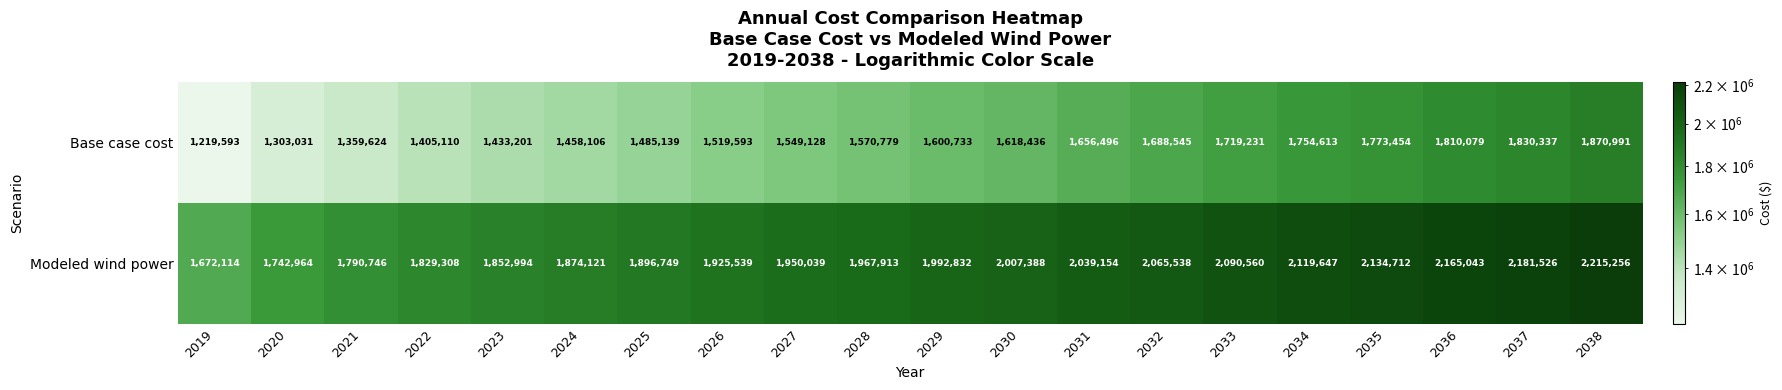

At which category does the chart reach its minimum across all series?

2019